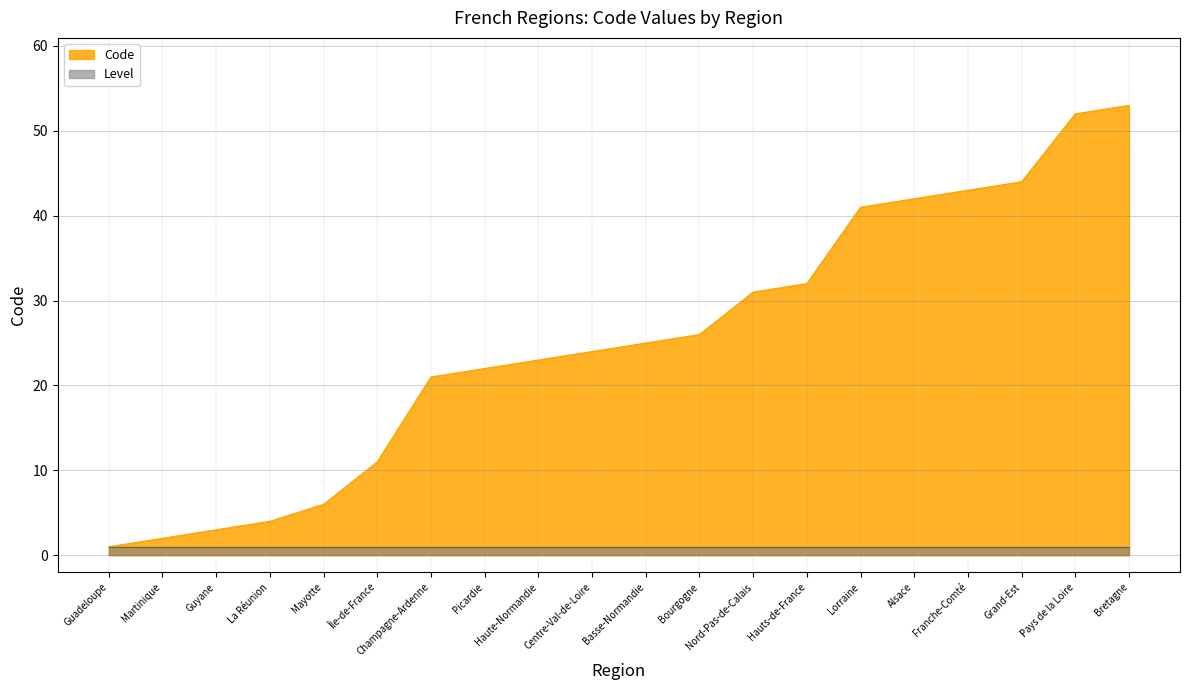

Is it true that the value at Basse-Normandie is 25?

True